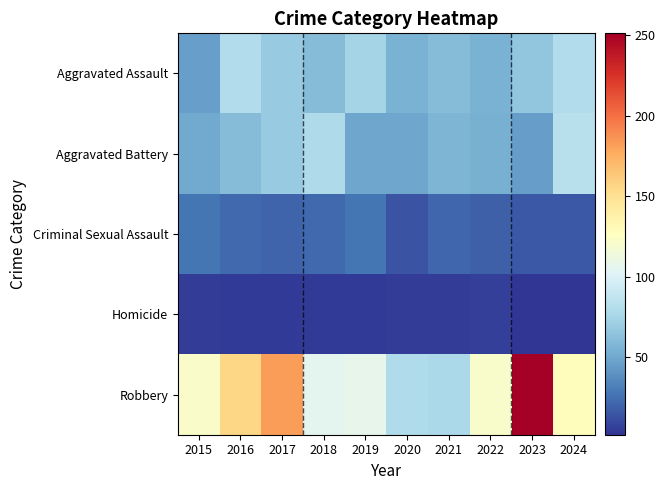

Rank the series at 2019 from lowest to highest value.

Homicide, Criminal Sexual Assault, Aggravated Battery, Aggravated Assault, Robbery